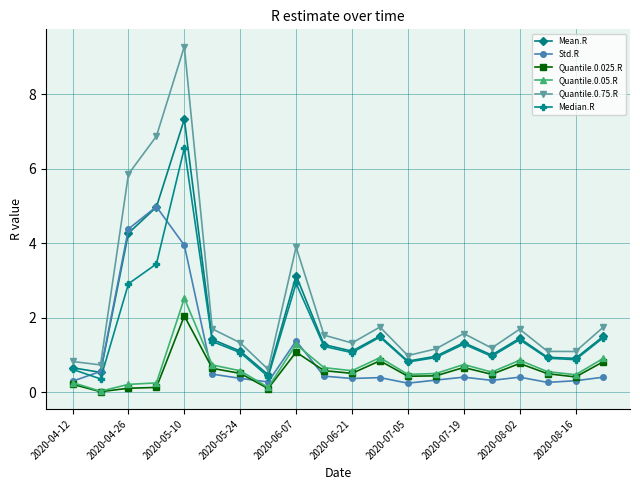

Count the number of categories in the chart.

20